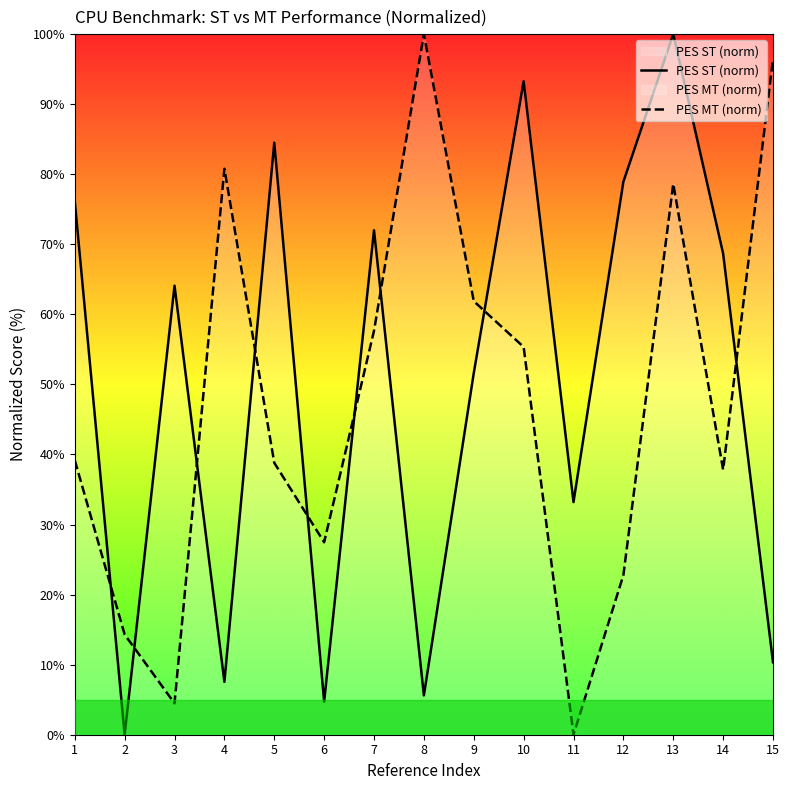

How many data points in PES MT (norm) are above 39?

8